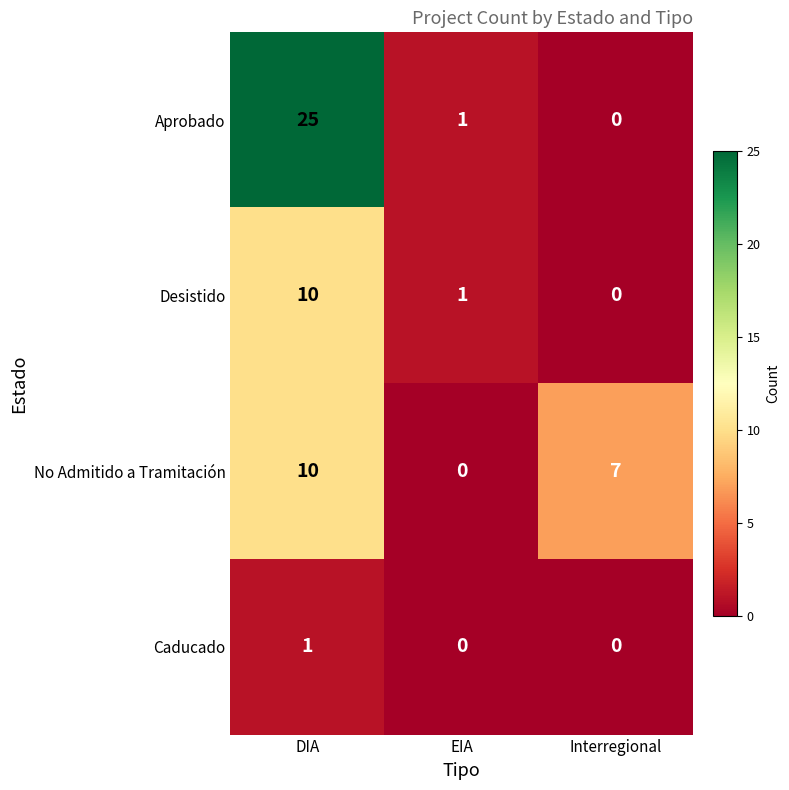

True or false: No Admitido a Tramitación has a value of -6 at EIA.

False